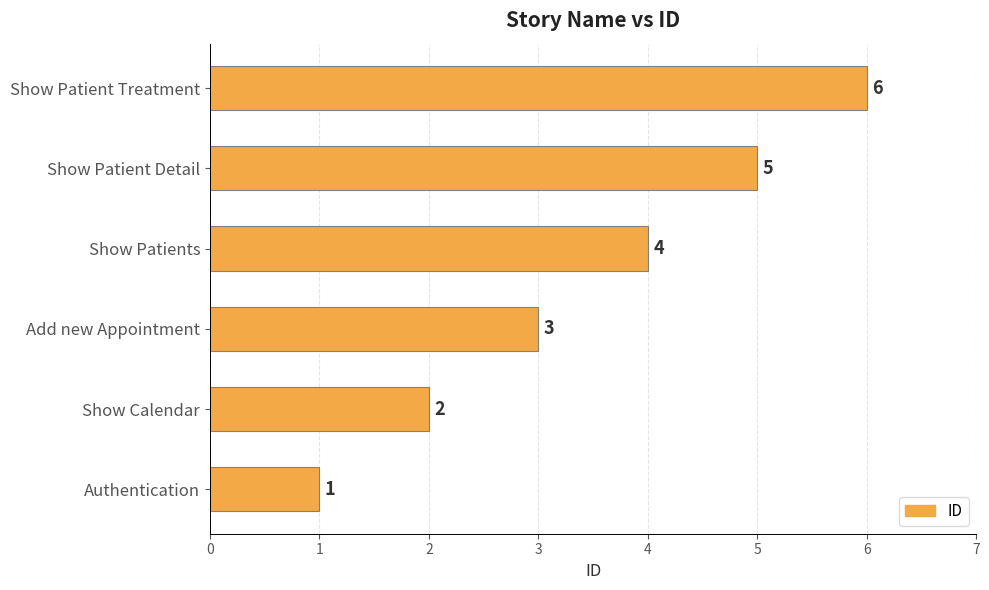

True or false: the data shows 3 at Add new Appointment.

True